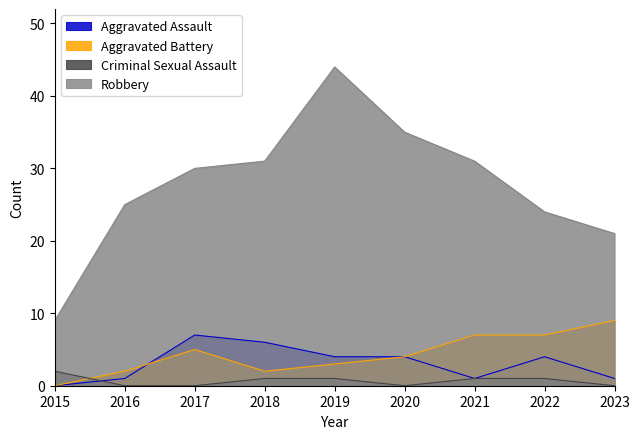

The value of Aggravated Assault at 2018 is 8. True or false?

False